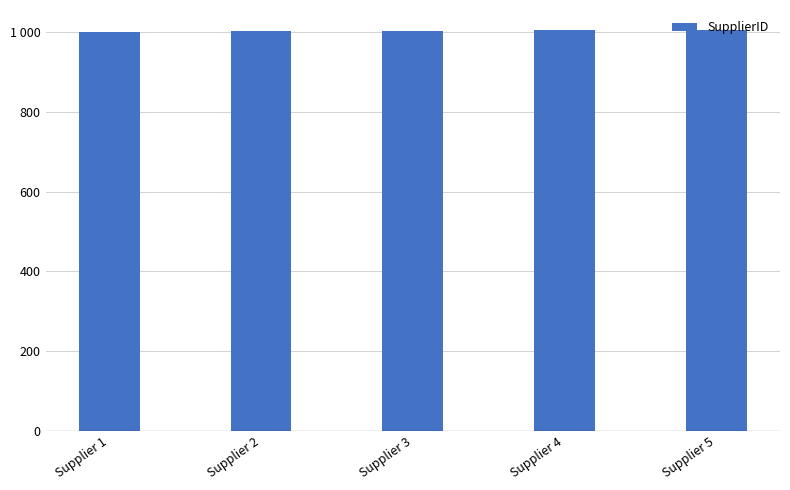

How many bars are there in total?

5